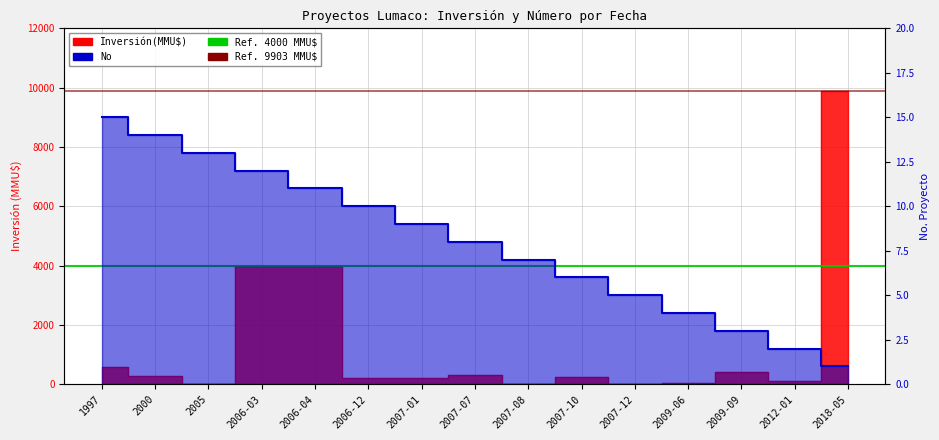

How many positive values does the Inversión(MMU$) series have?

13